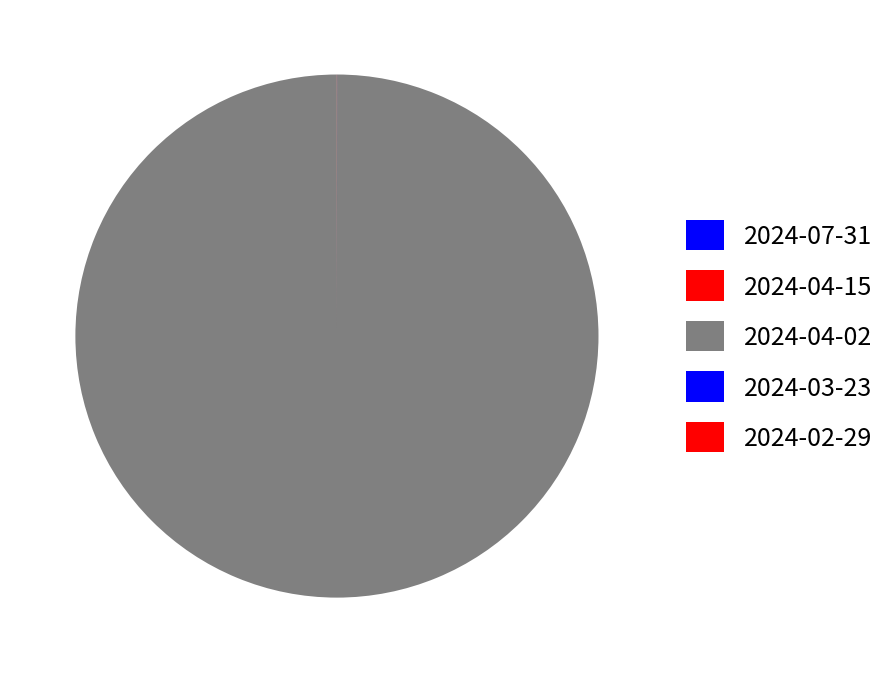

Is it true that 2024-02-29 is 14% of the pie?

False